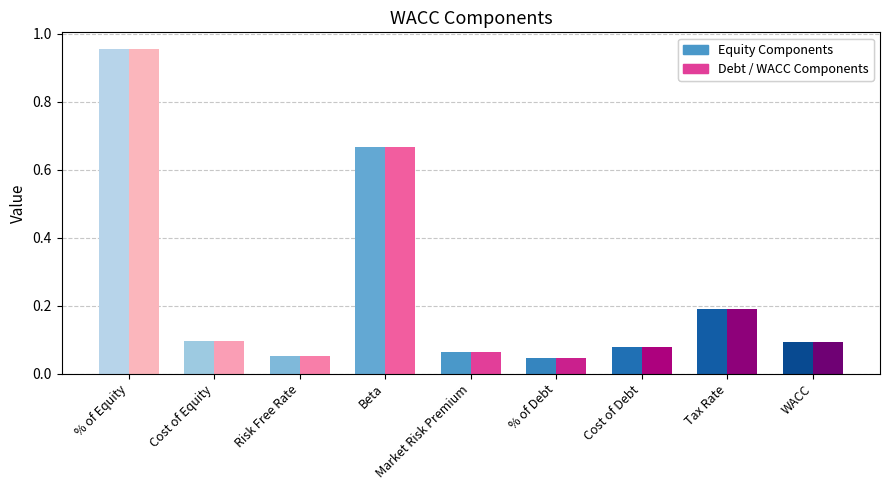

What is the difference between the maximum and minimum values in the Equity Components series?

0.9